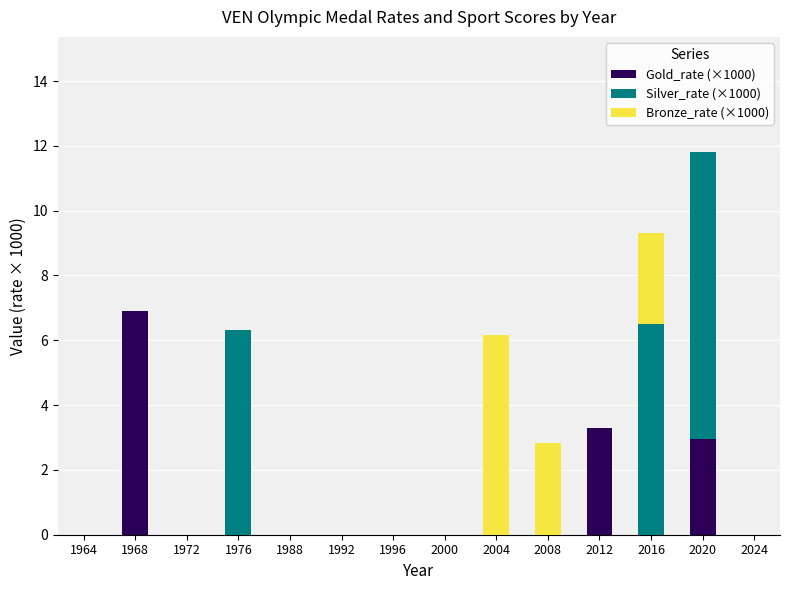

What is the sum of all Gold_rate (×1000) values?

13.1